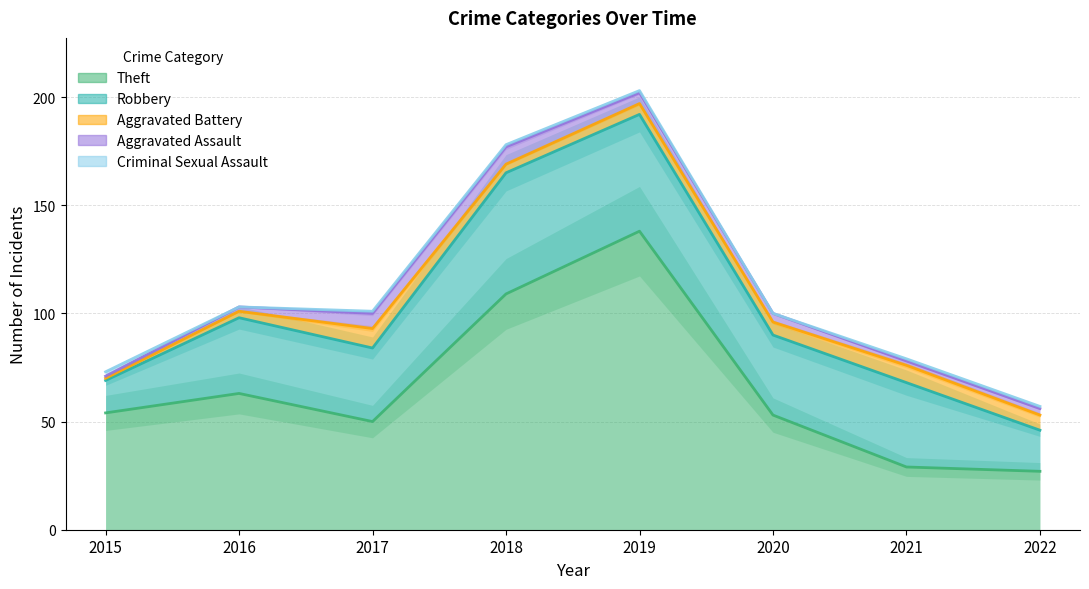

Between 2017 and 2019, which series saw the biggest shift?

Theft